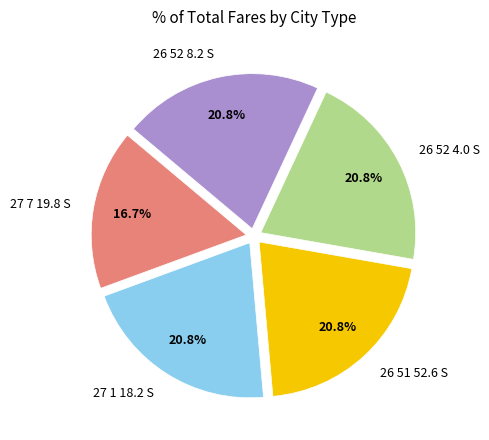

How much of the chart is everything except 26 51 52.6 S?

79.2%